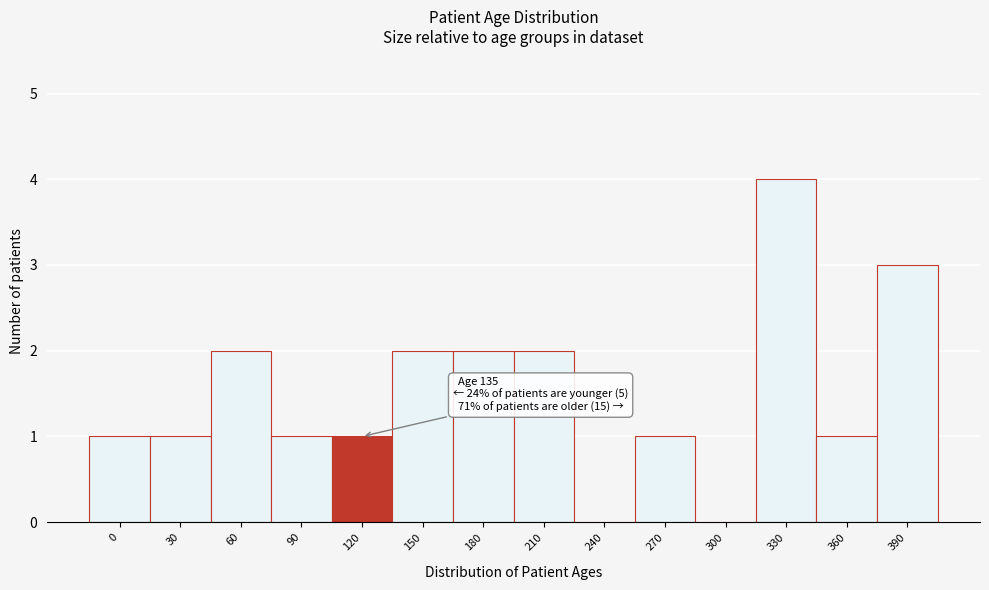

Reading right to left, what are all the values shown in this chart?

390=3	360=1	330=4	300=0	270=1	240=0	210=2	180=2	150=2	120=1	90=1	60=2	30=1	0=1